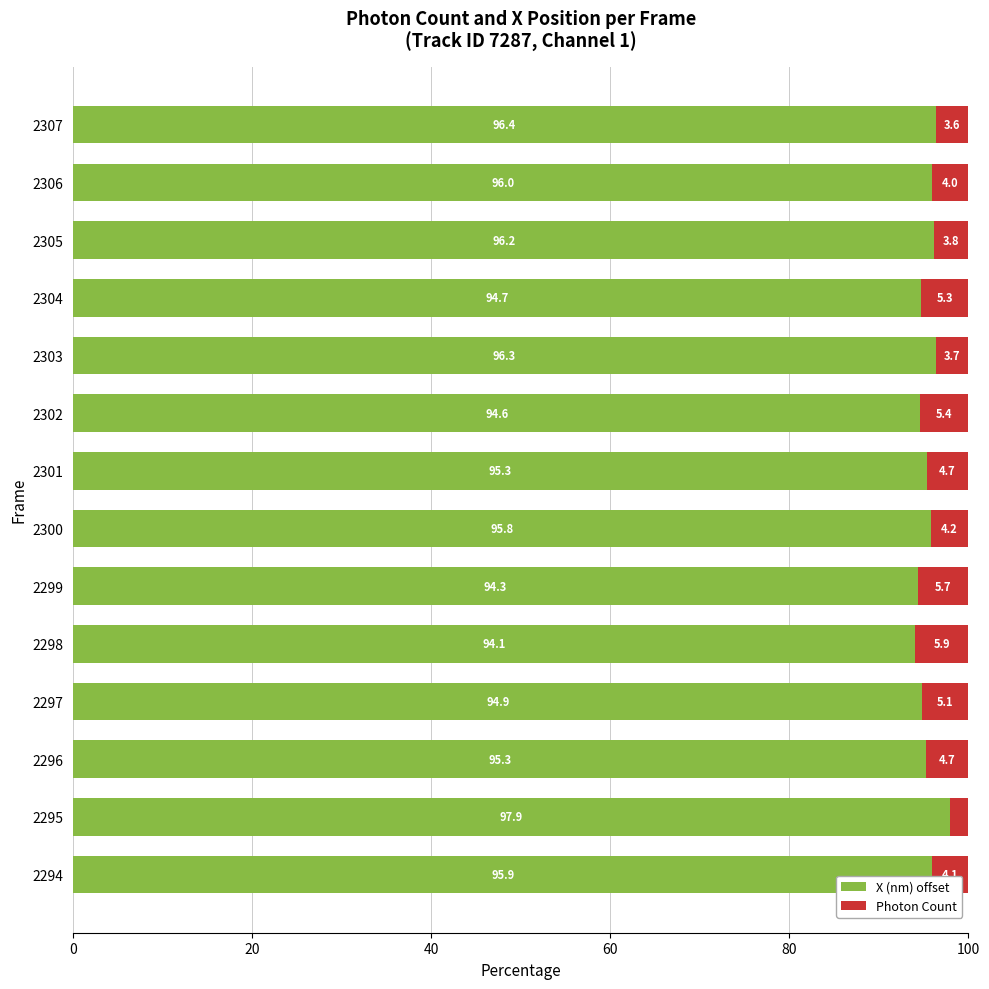

The value of X (nm) offset at 2300 is 95.8. True or false?

True